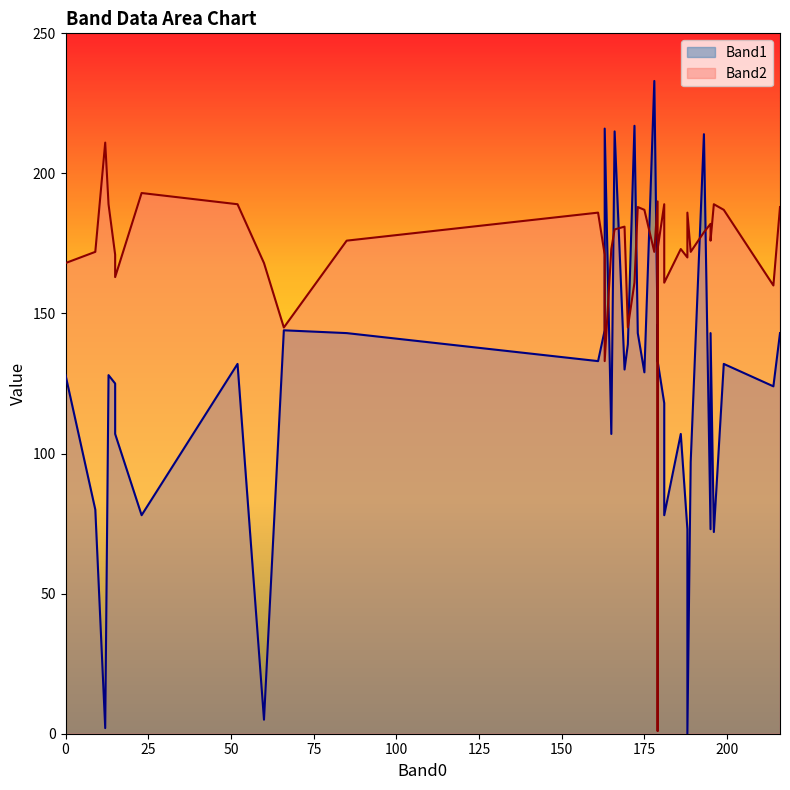

Which series has the largest range (max minus min)?

Band1